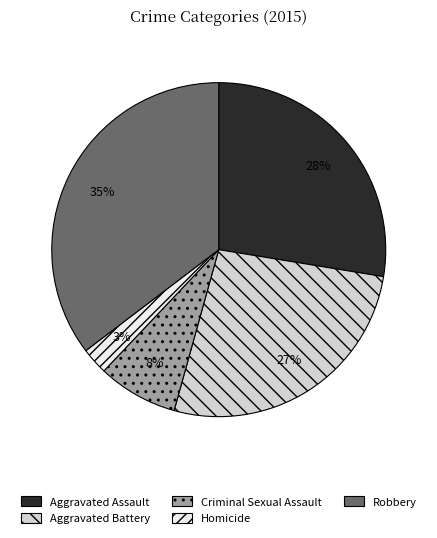

The Homicide slice represents 13% of the pie. True or false?

False